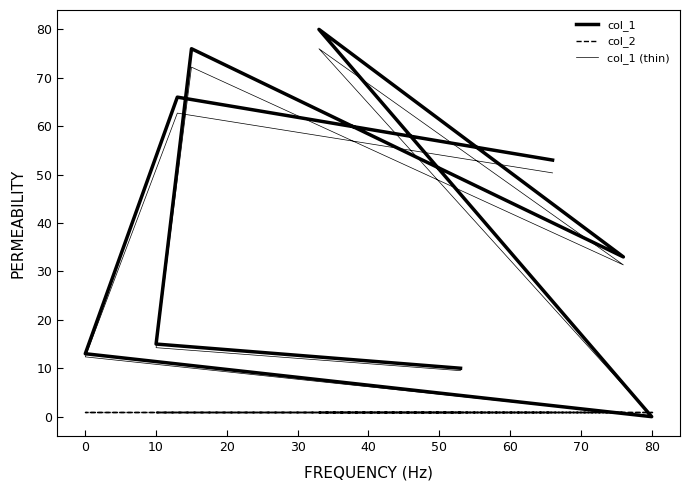

Which series has the largest range (max minus min)?

col_1